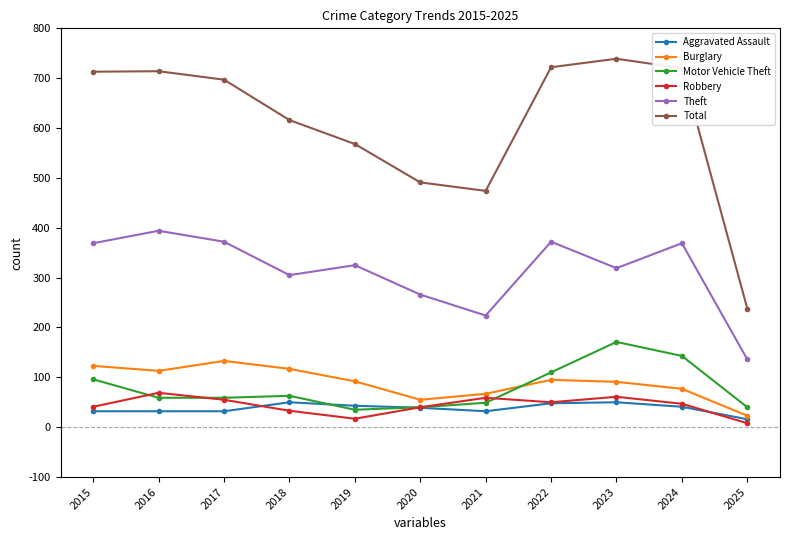

Read the Robbery value at 2018, to the nearest 5.

35